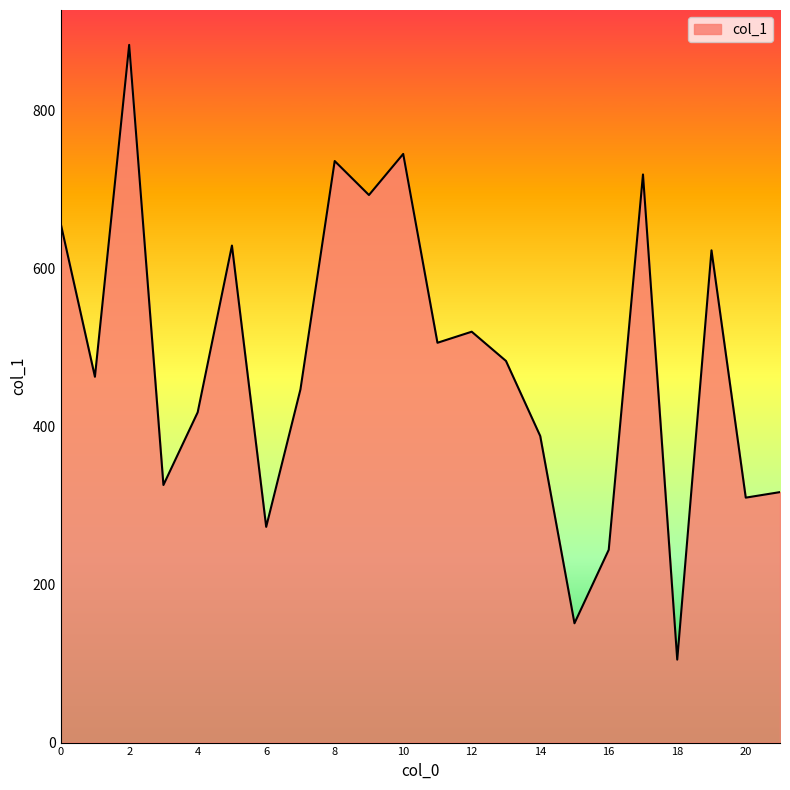

What is the difference between the maximum and second lowest values?

732